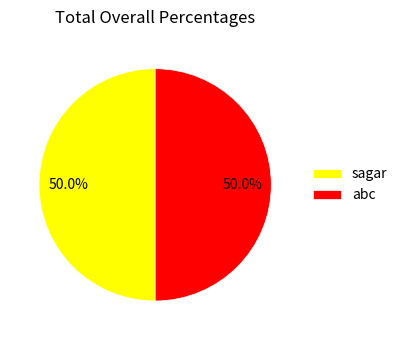

Do sagar and abc together represent more than half of the pie?

Yes